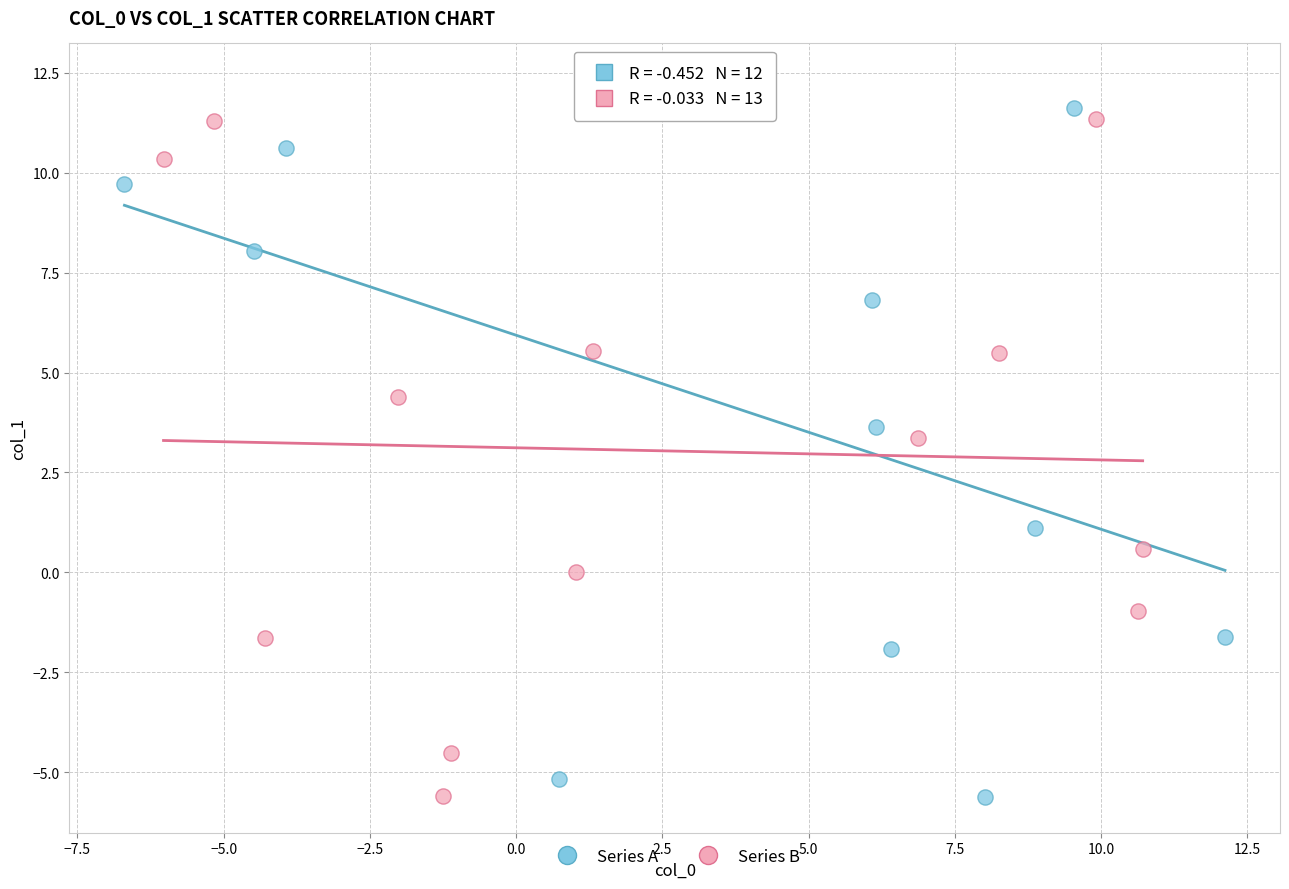

What are all the series names shown in the legend?

Series A, Series B